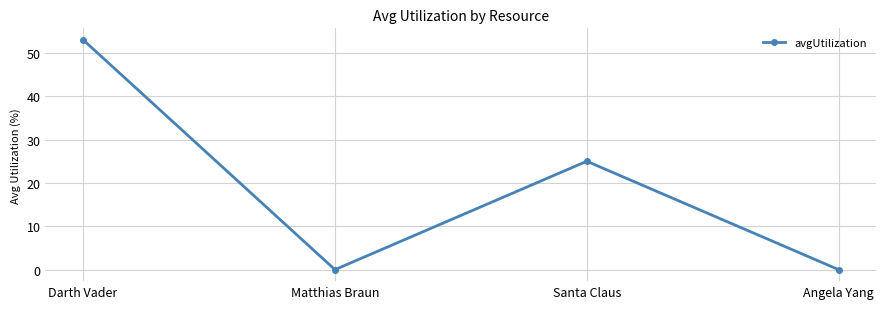

Does the chart have visible grid lines?

Yes